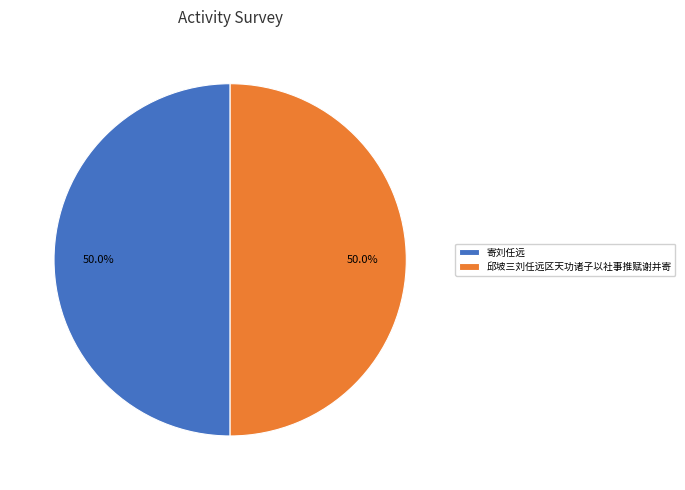

How much of the chart is everything except 寄刘任远?

50.0%